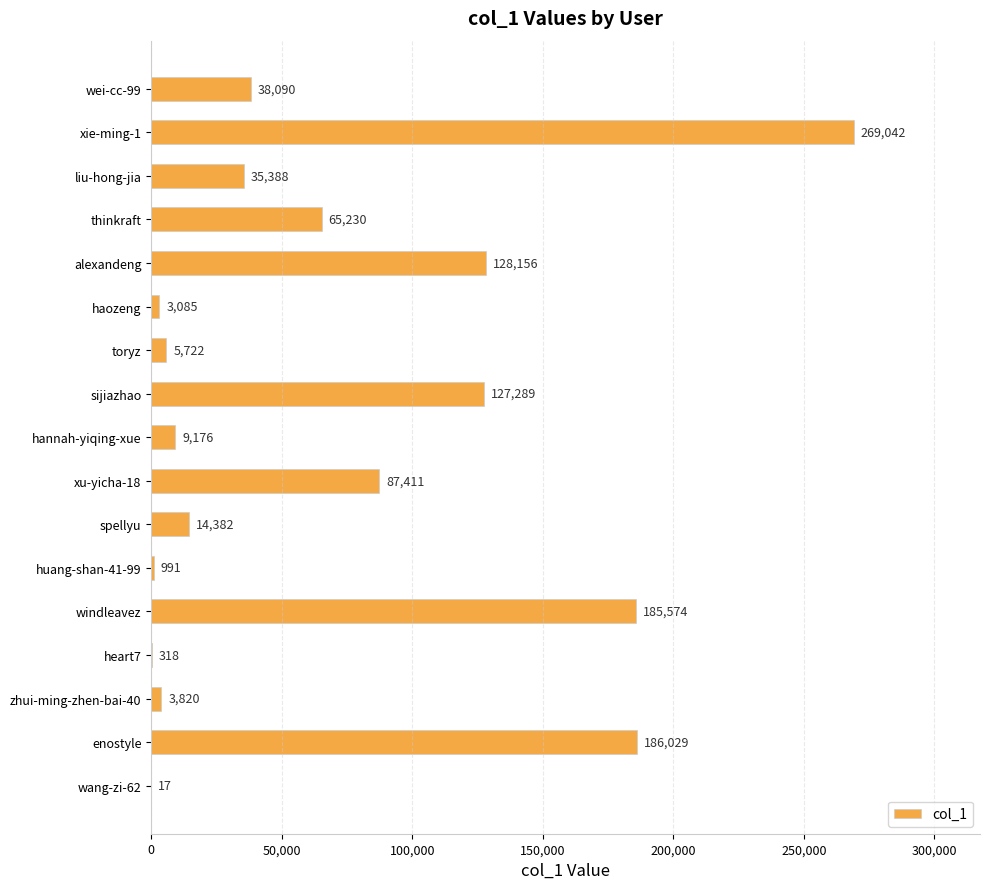

Which label corresponds to the largest value in the chart?

xie-ming-1